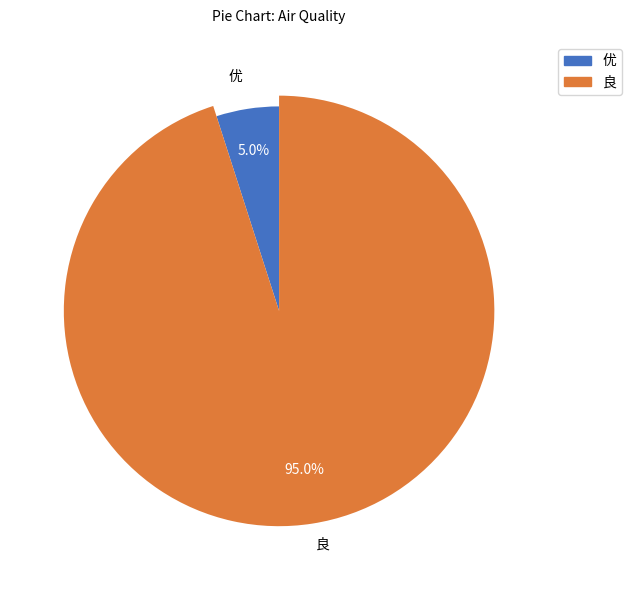

Which slice is the smallest?

优